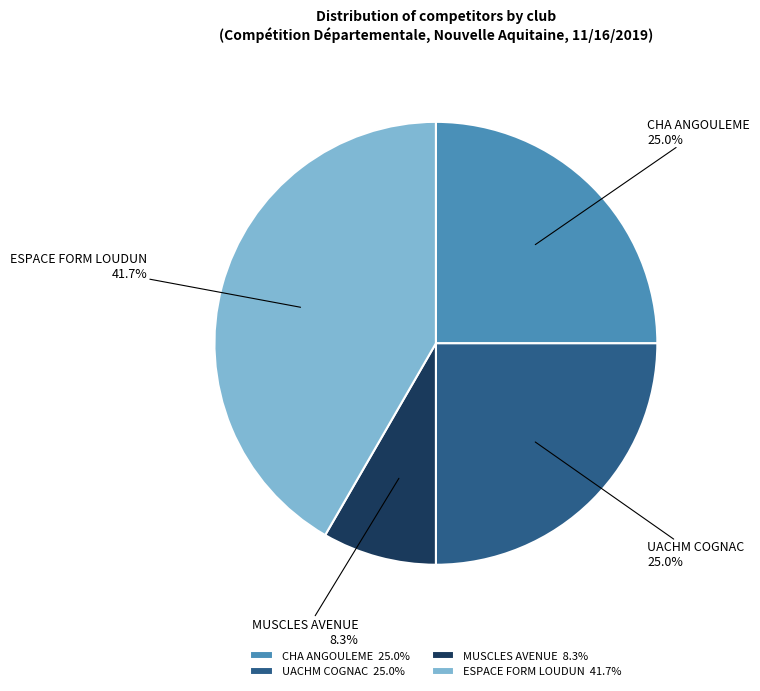

Is the sum of MUSCLES AVENUE and CHA ANGOULEME greater than half?

No